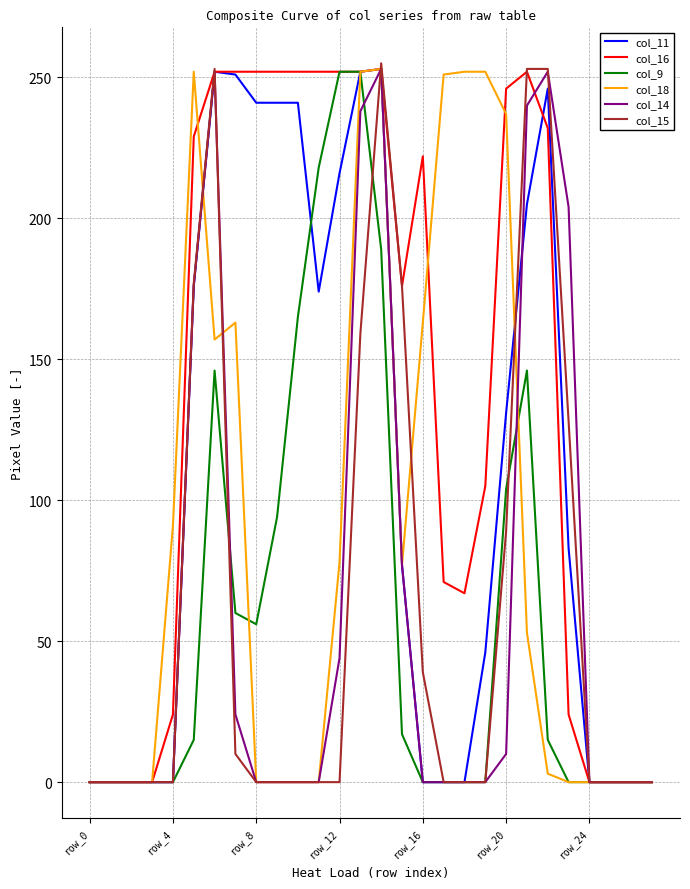

Which series has the largest total across all categories?

col_16